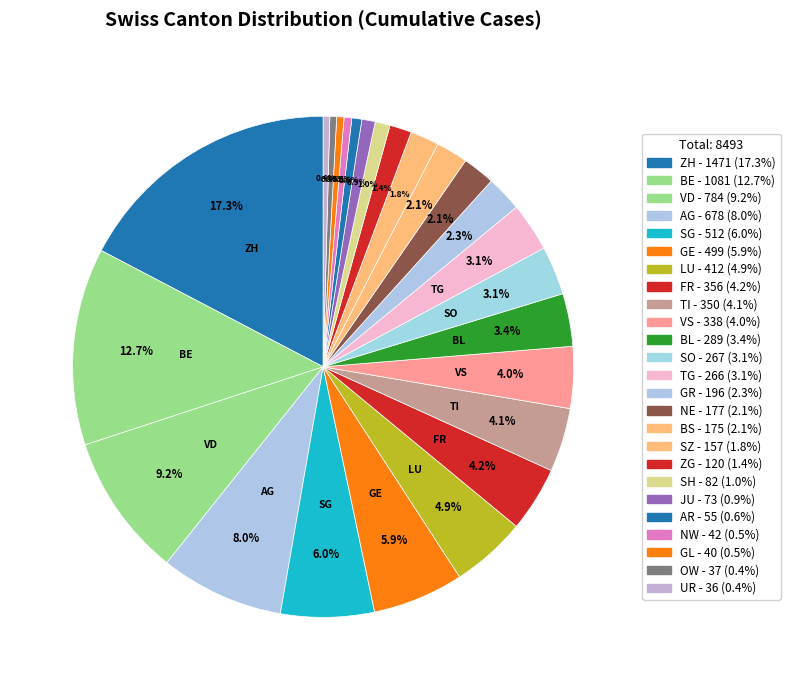

Does any single category account for the majority?

No